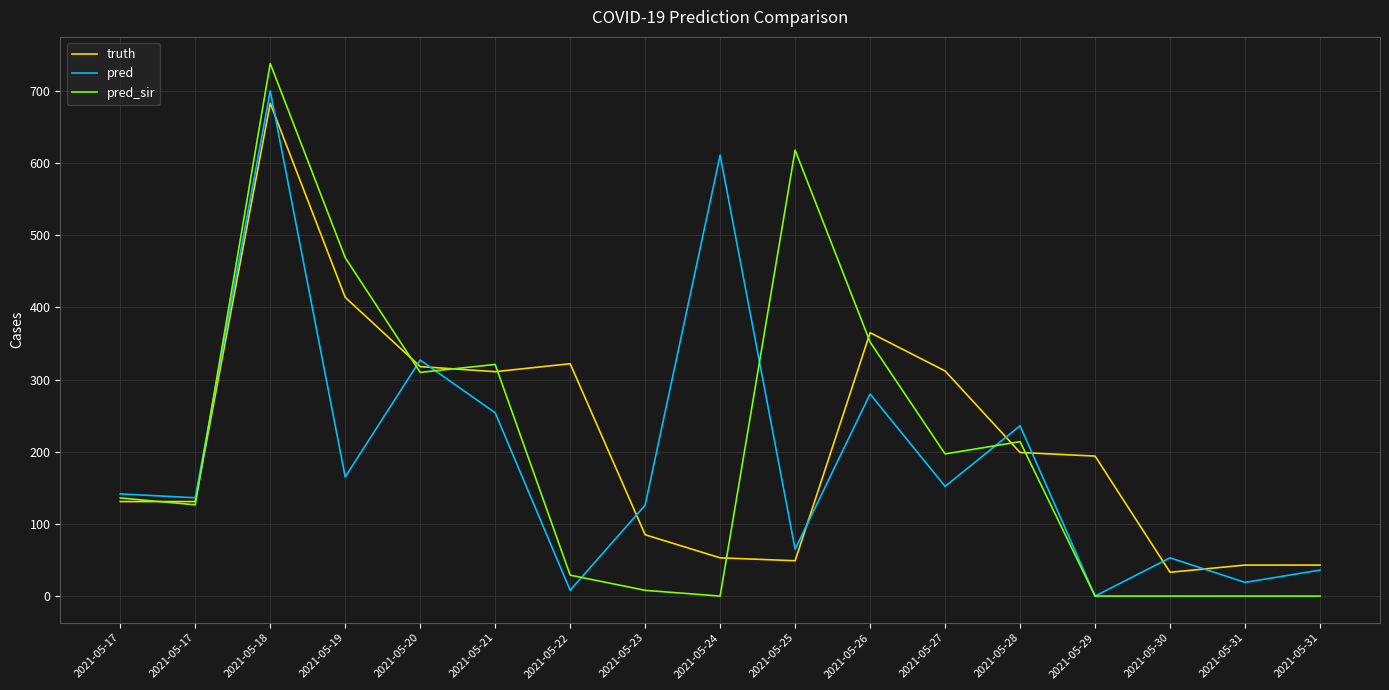

Which series has the largest total across all categories?

truth